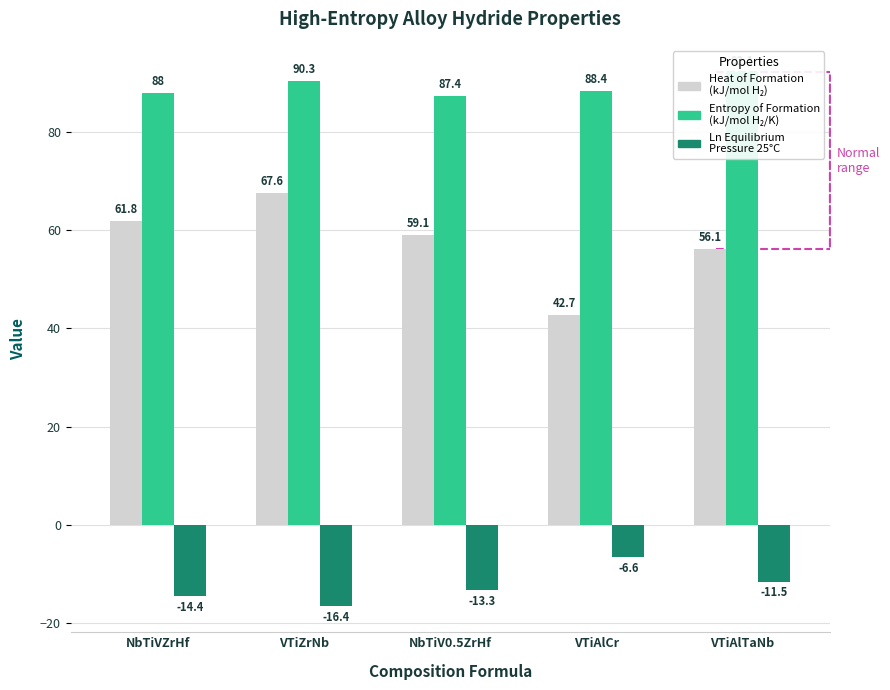

How many bars are there in each group?

3